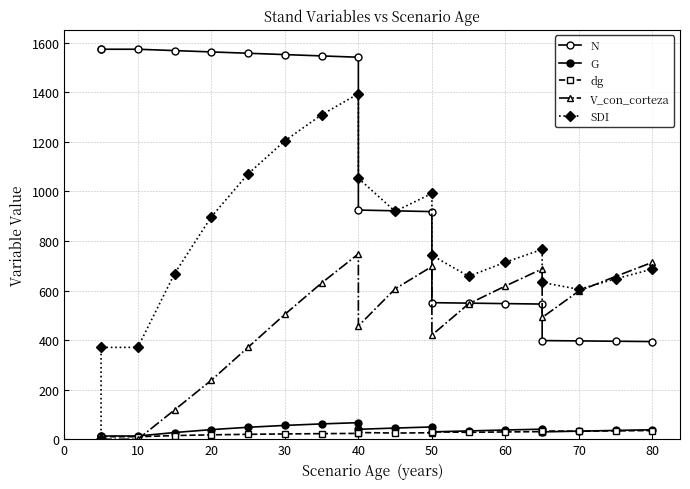

Between 50 and 60, which series saw the biggest shift?

V_con_corteza